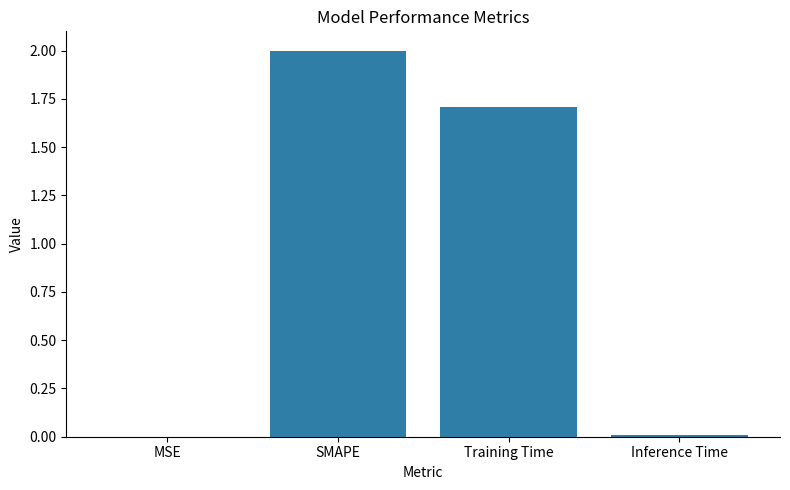

What is the sum of all values?

3.7